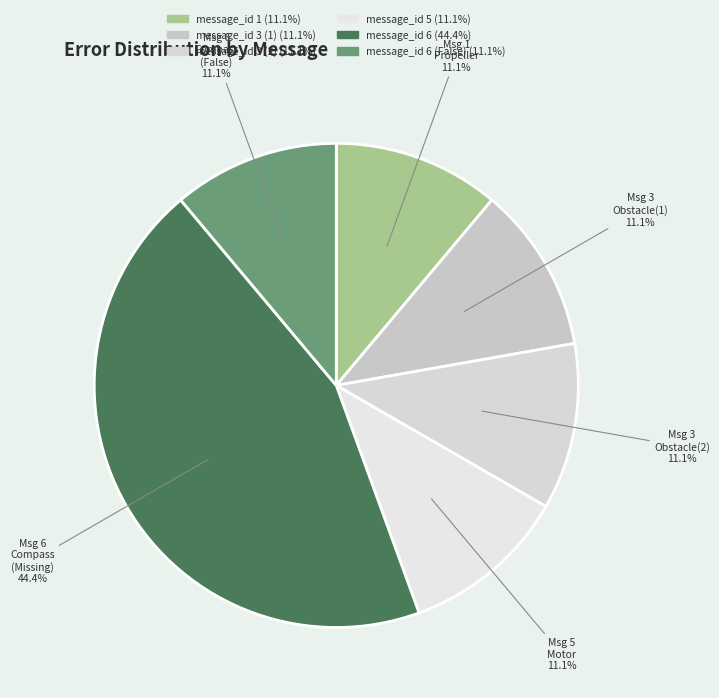

What is the largest slice in the pie chart?

Msg 6 Compass (Missing)